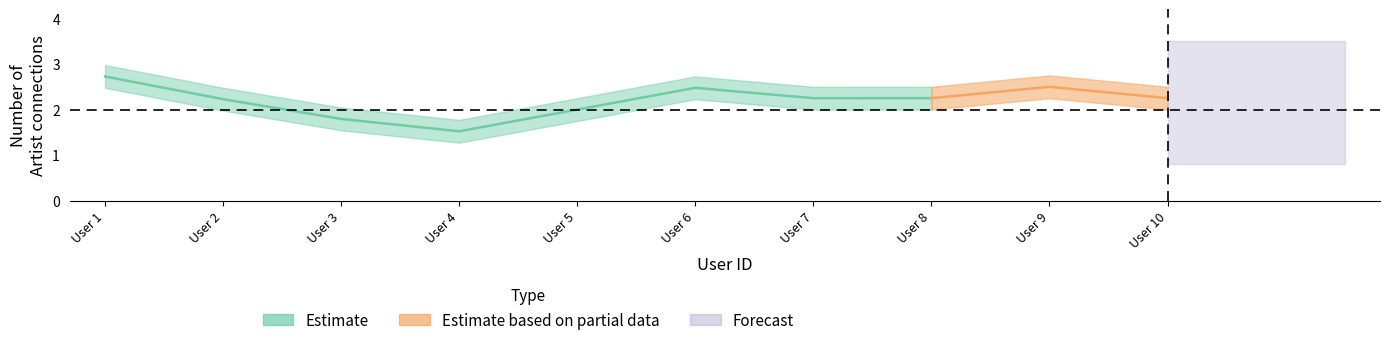

What is the average value?

2